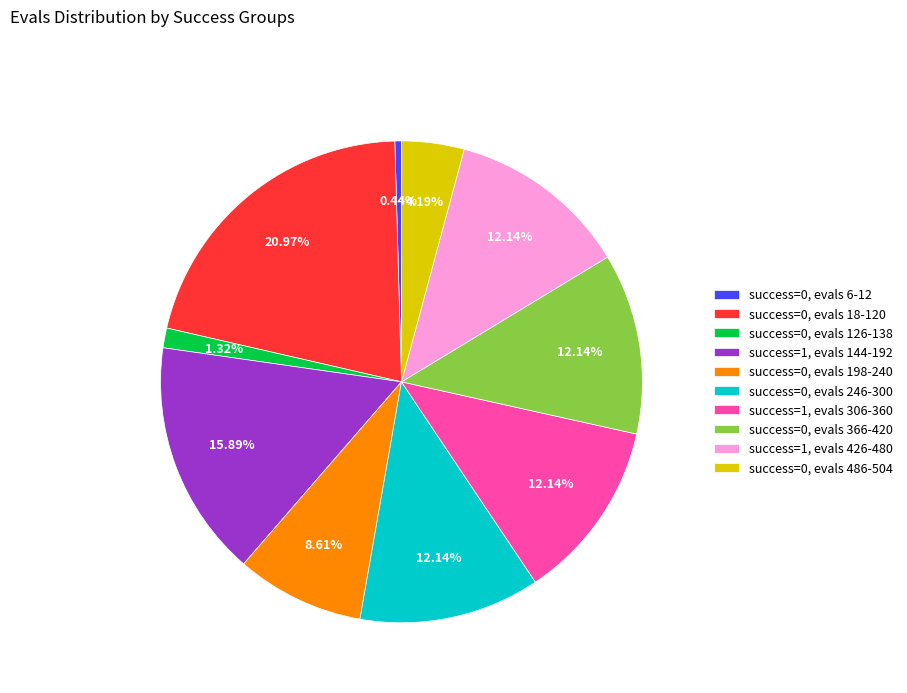

To the nearest percent, what percentage of the pie is success=0, evals 18-120?

21%